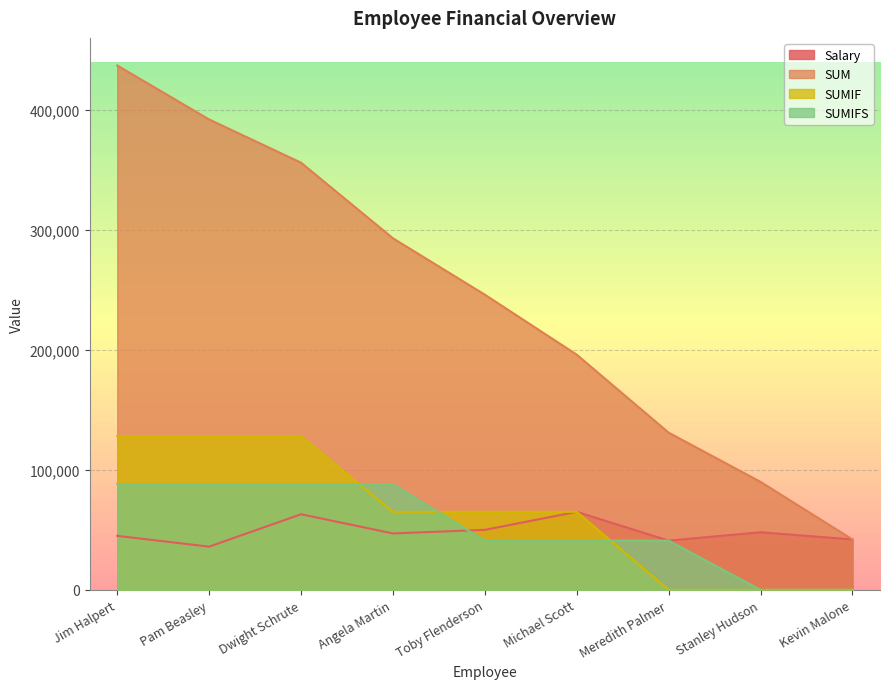

At which category is the sum across all series the highest?

Jim Halpert